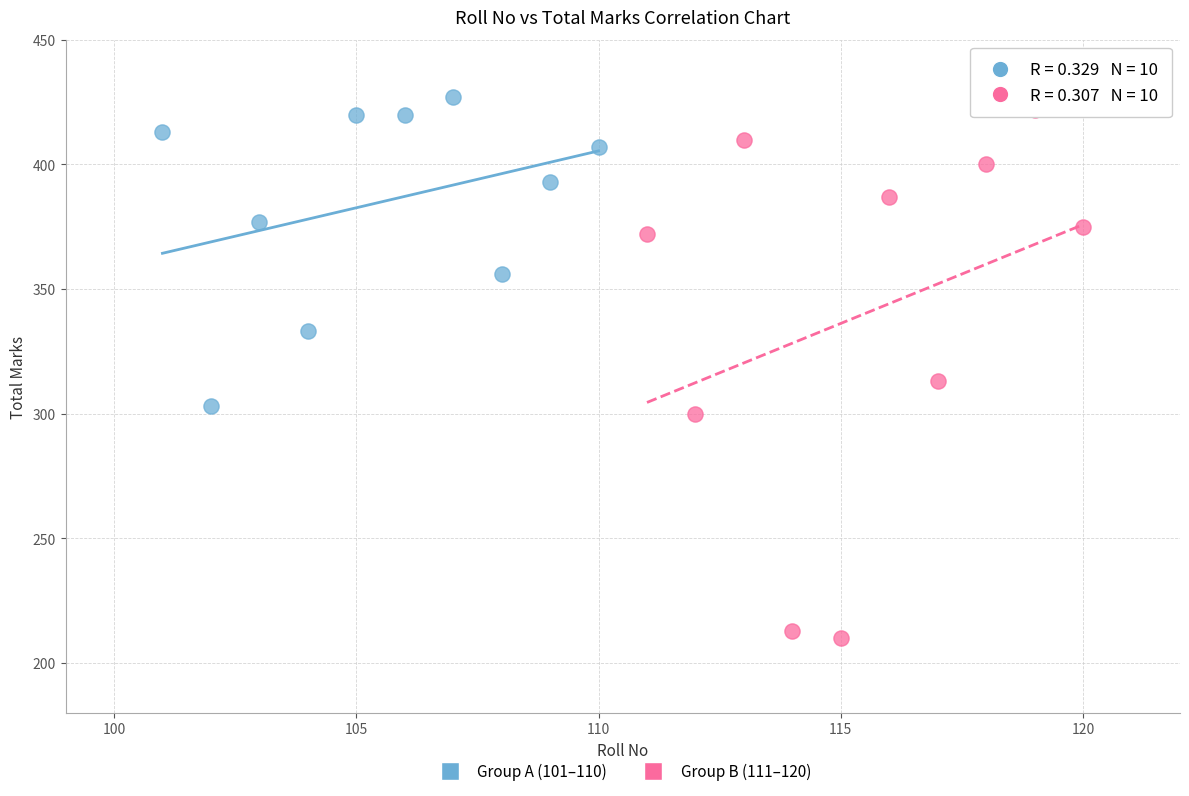

What are all the series names shown in the legend?

Group A (101–110), Group B (111–120)